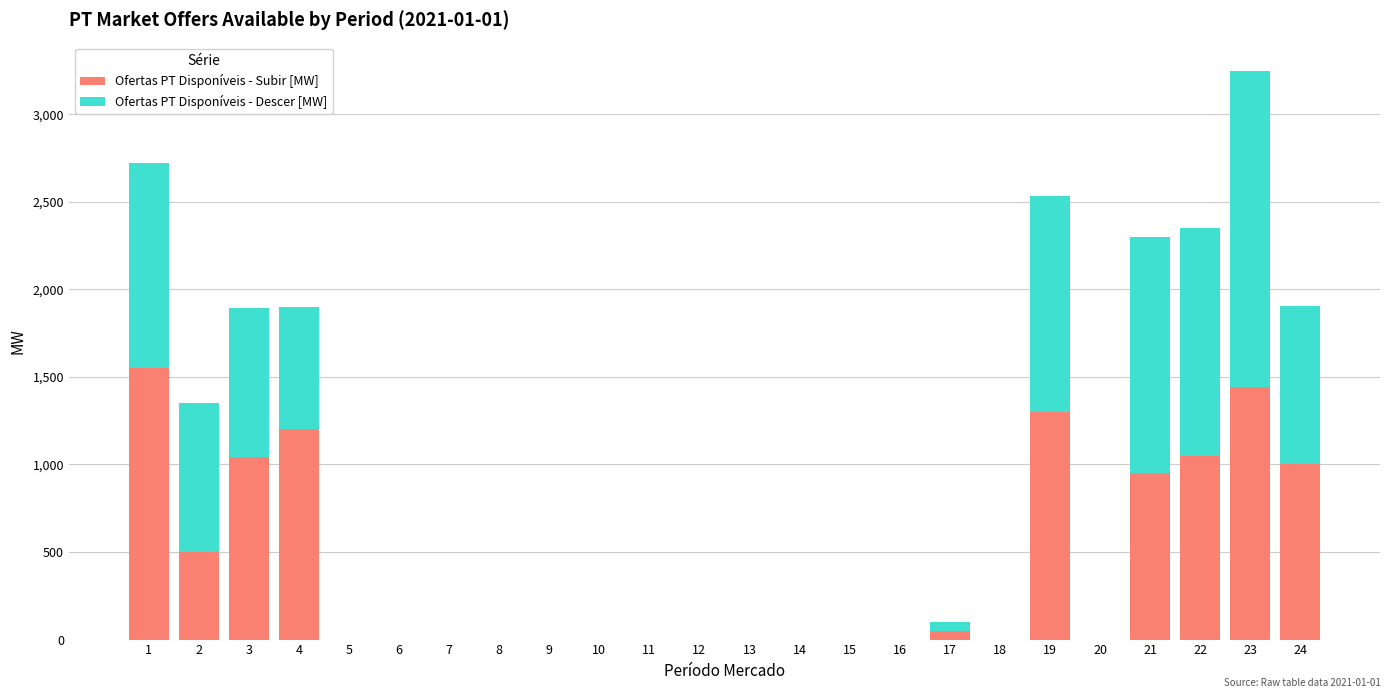

What are all the series names shown in the legend?

Ofertas PT Disponíveis - Subir [MW], Ofertas PT Disponíveis - Descer [MW]